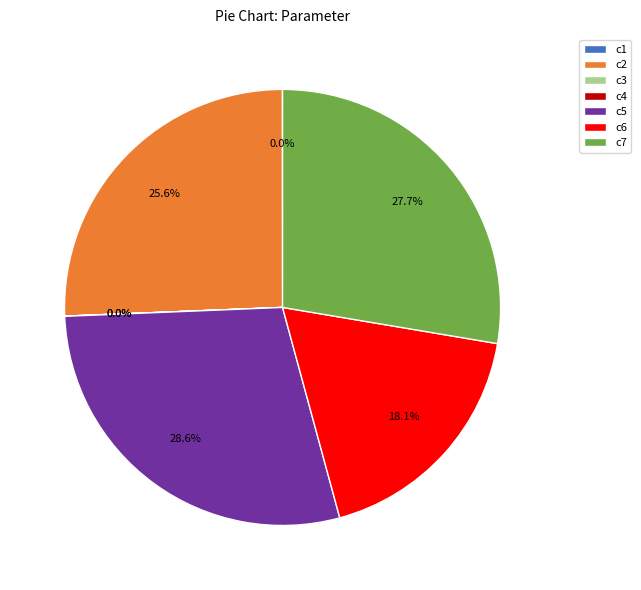

What is the largest slice in the pie chart?

c5